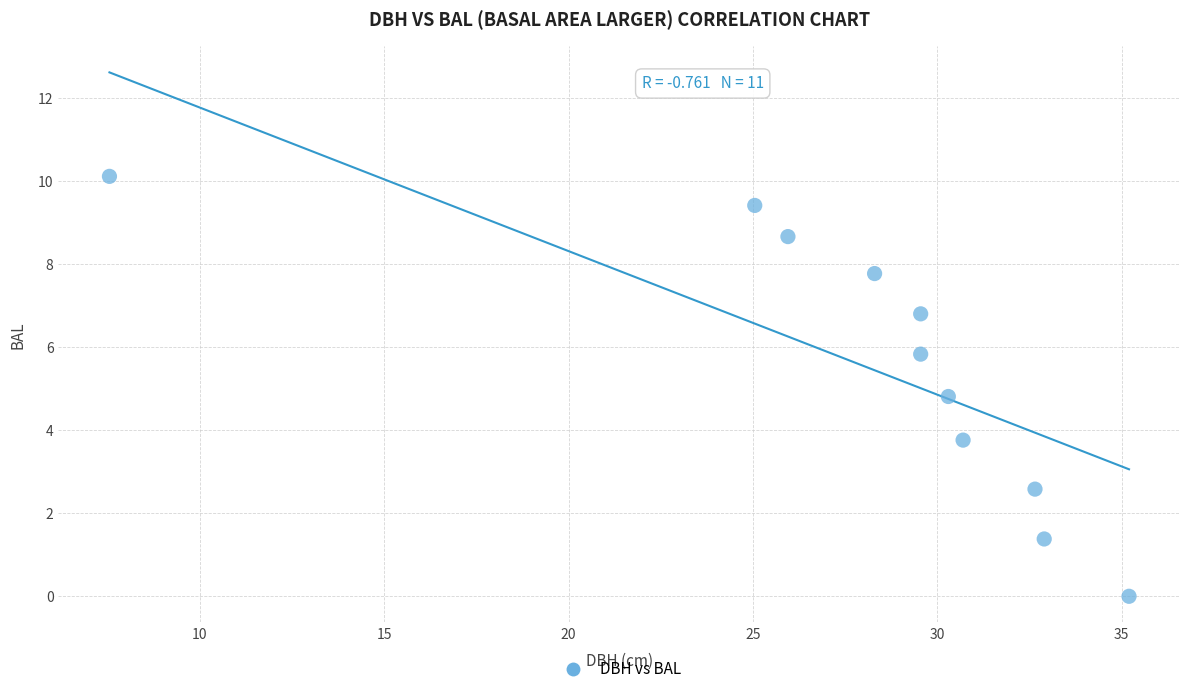

What is the range of Y values (max minus min)?

10.1